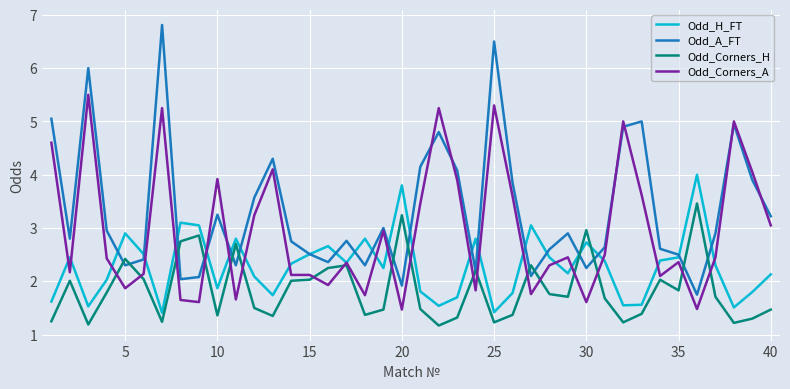

What are all the series names shown in the legend?

Odd_H_FT, Odd_A_FT, Odd_Corners_H, Odd_Corners_A